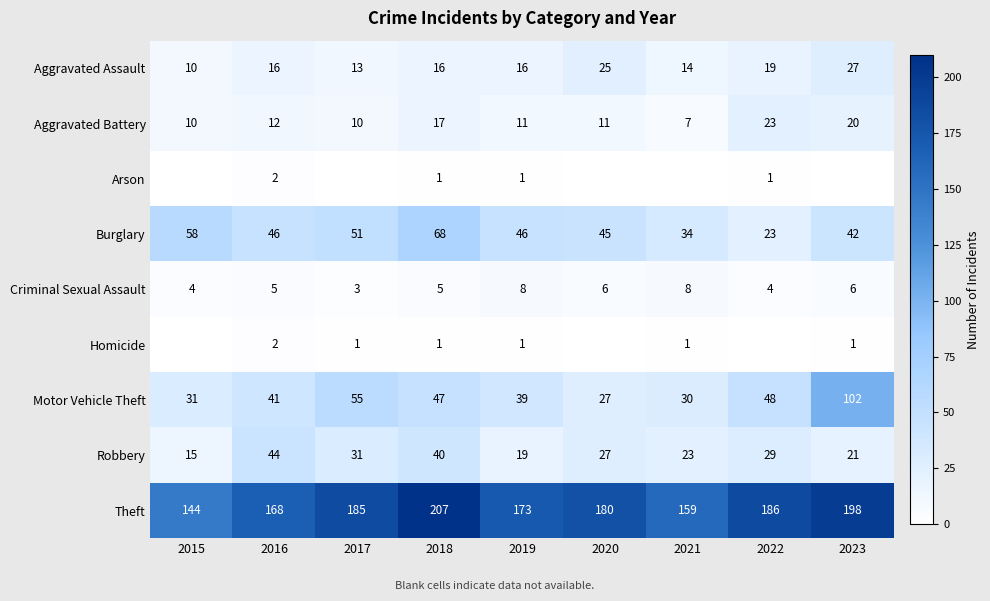

What is the sum of all Aggravated Assault values?

156